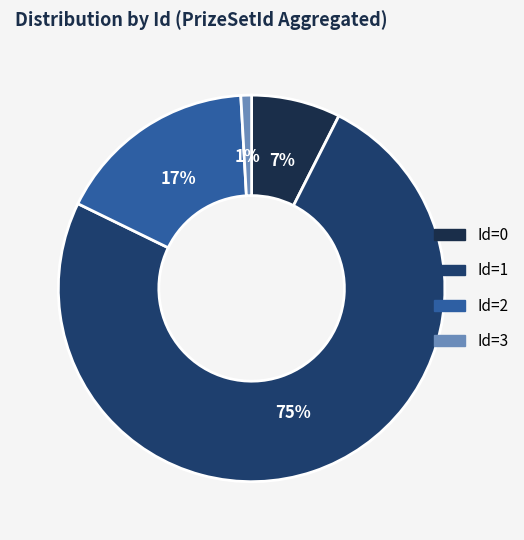

Rank the categories by value from highest to lowest.

Id=1, Id=2, Id=0, Id=3